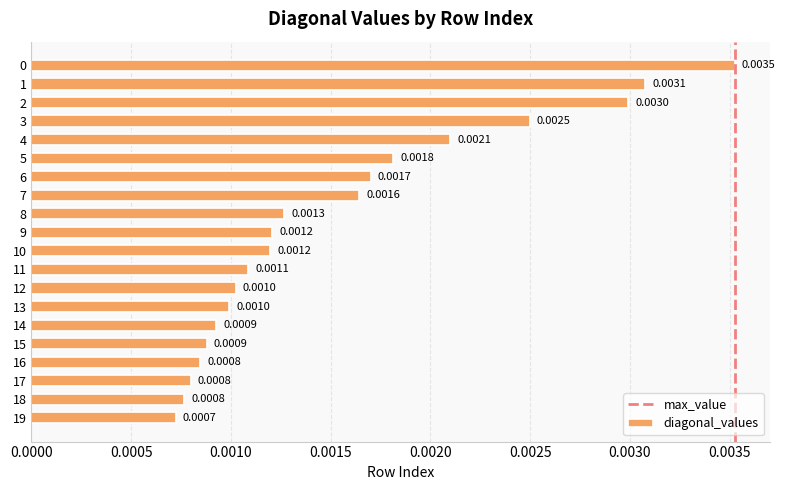

Does the chart contain any negative values?

No